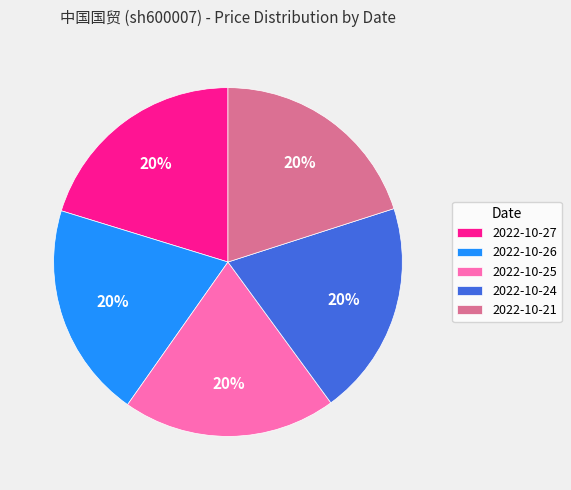

Is 2022-10-24 the majority of the pie?

No